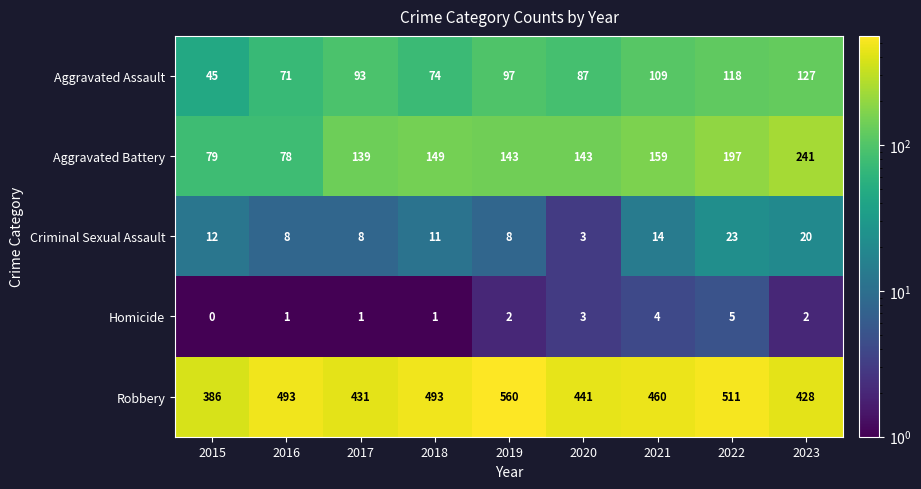

What is the difference between the maximum and minimum values in the Robbery series?

174